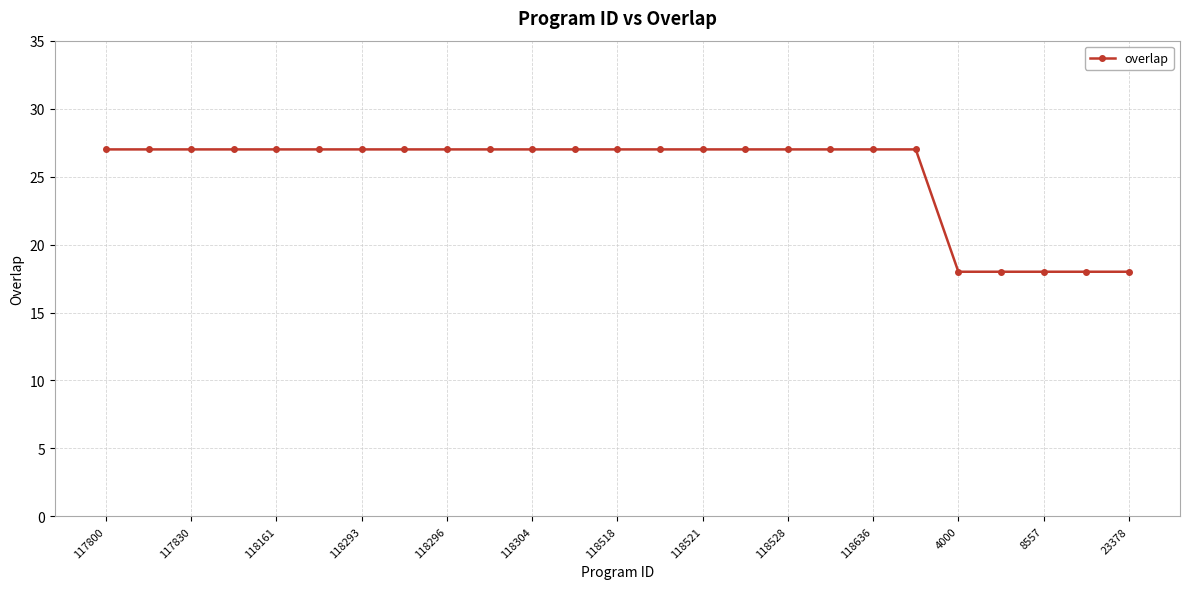

Reading right to left, transcribe all the data shown in this chart.

18	18	18	18	18	27	27	27	27	27	27	27	27	27	27	27	27	27	27	27	27	27	27	27	27